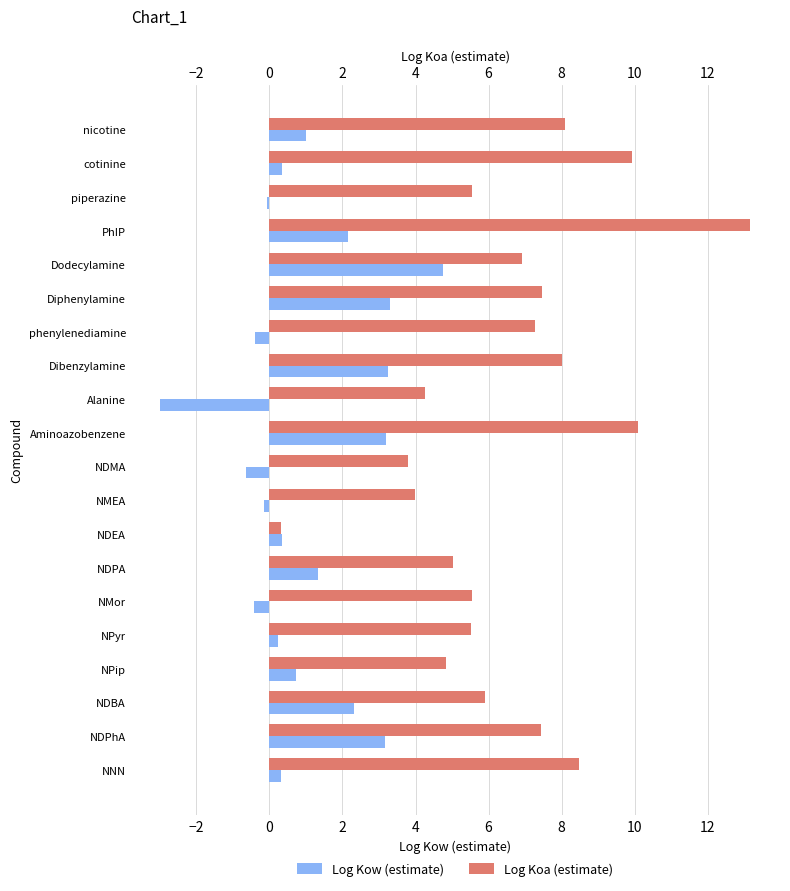

Which series has the largest range (max minus min)?

Log Koa (estimate)